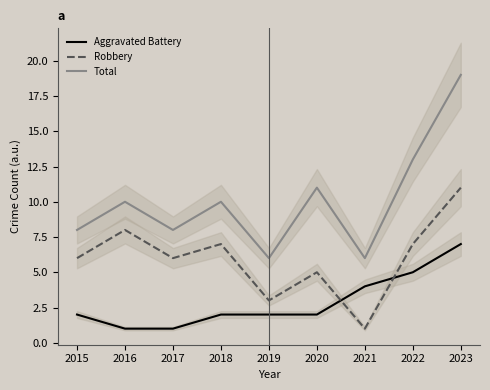

Rank the series at 2017 from highest to lowest value.

Total, Robbery, Aggravated Battery